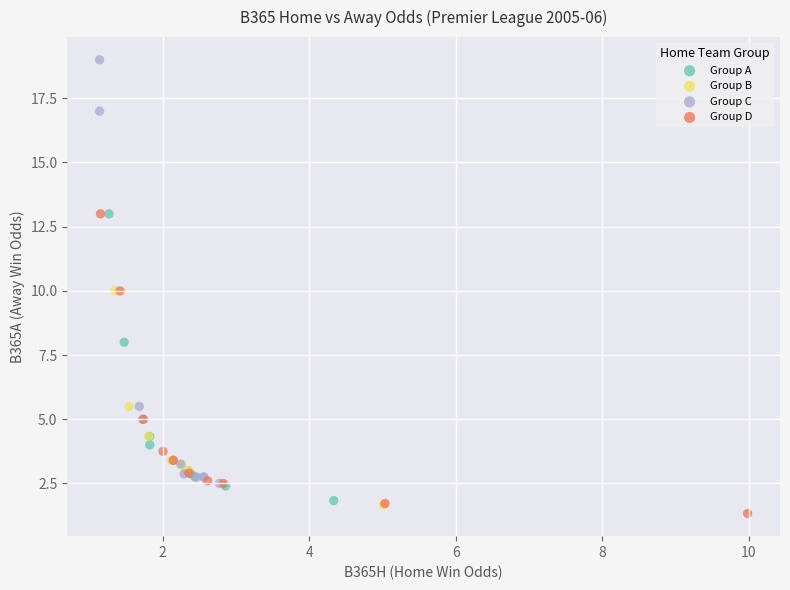

Which series has the largest Y range (max minus min)?

Group C